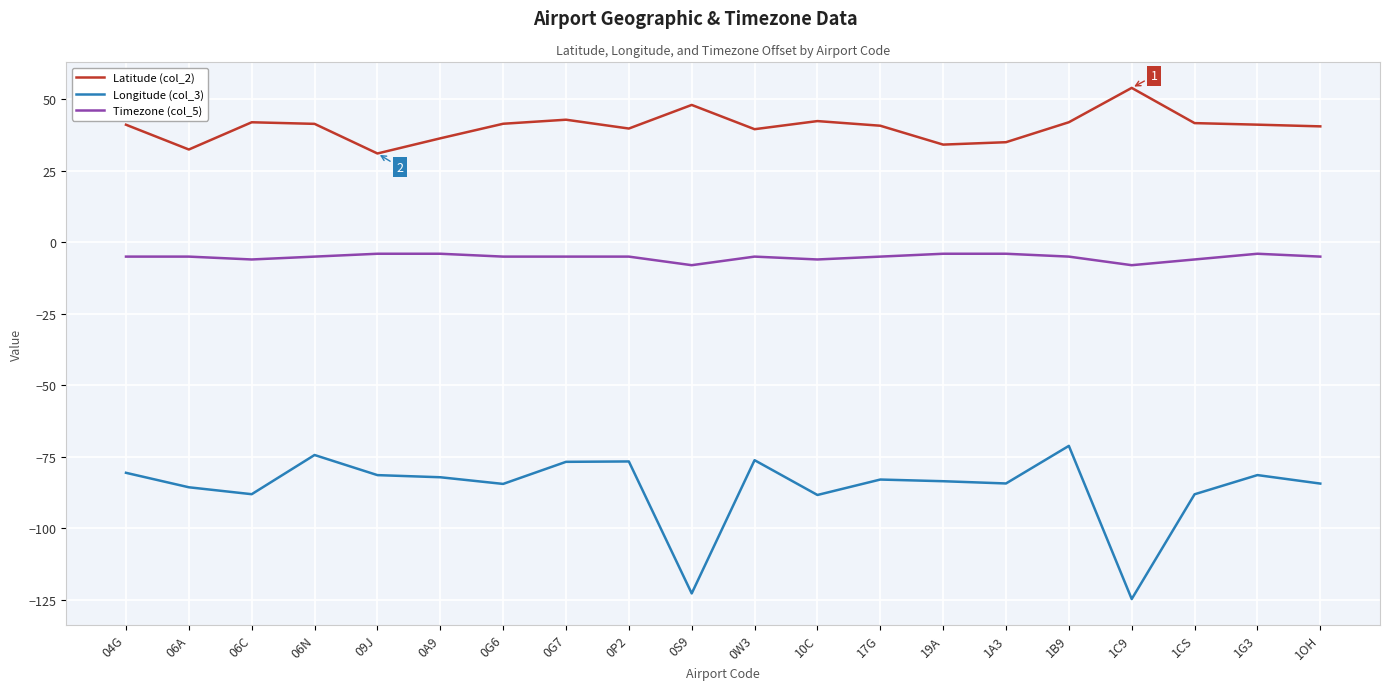

Which series has the largest range (max minus min)?

Longitude (col_3)